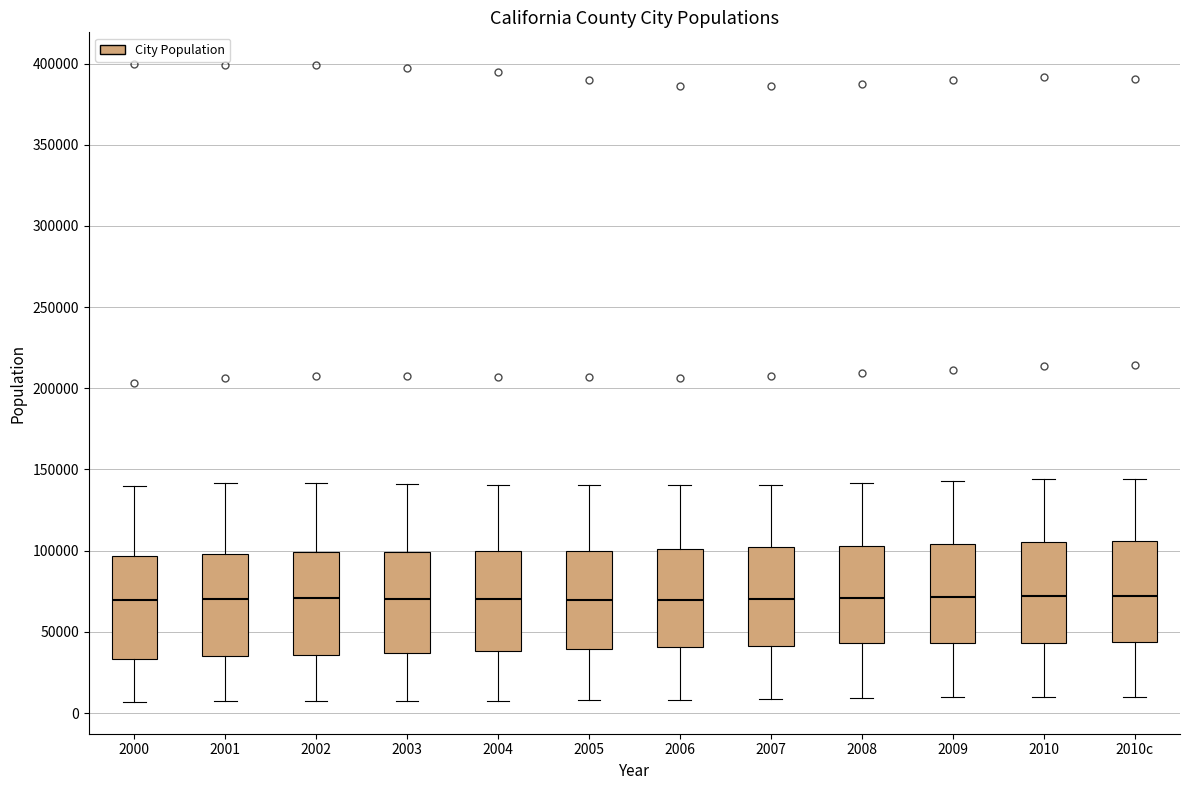

Where does the upper whisker of the box for 2001 end on the y-axis? The values are not printed on the chart, so give them approximately, as read against the axis.

140000